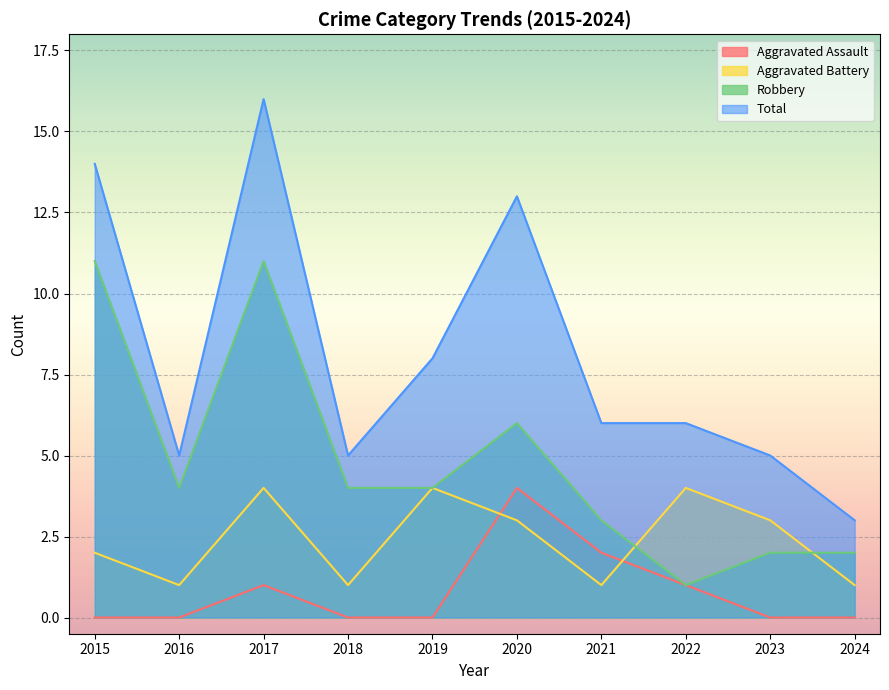

What is the difference between the second highest and minimum values in the Total series?

11